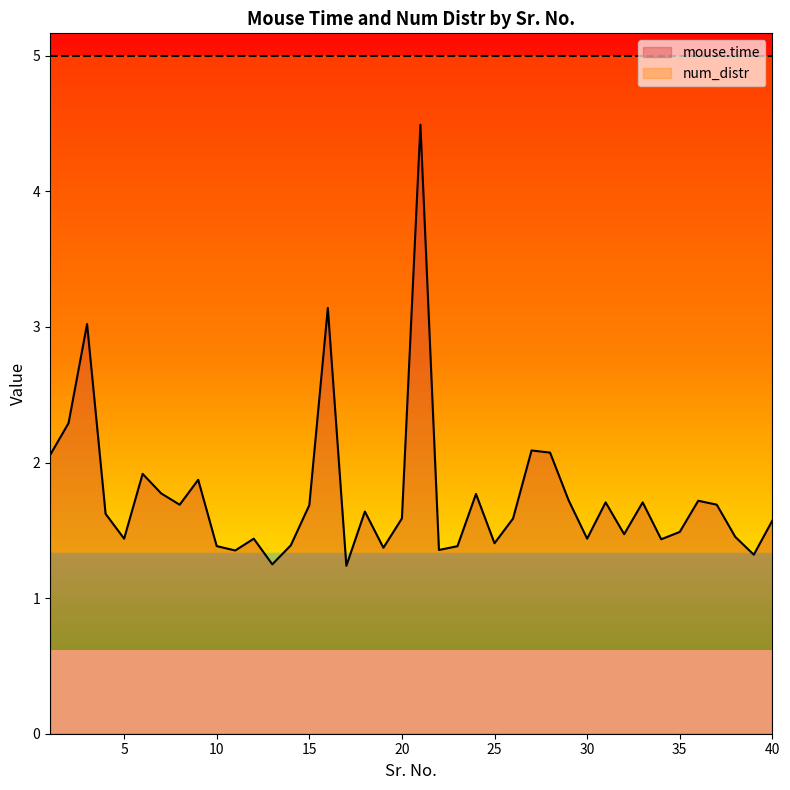

Count the number of data series in this chart.

2